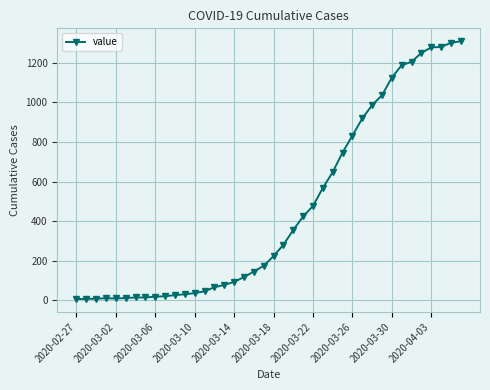

What is the difference between the maximum and minimum values?

1302